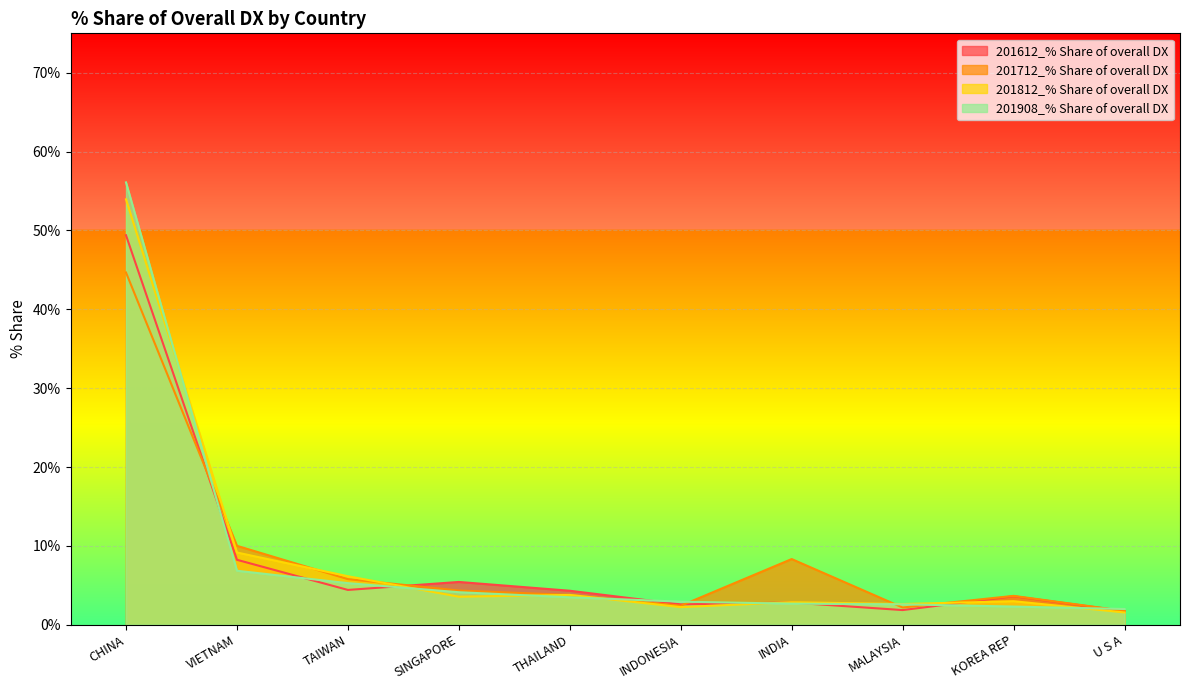

How many interior local valleys does the 201612_% Share of overall DX series have?

3